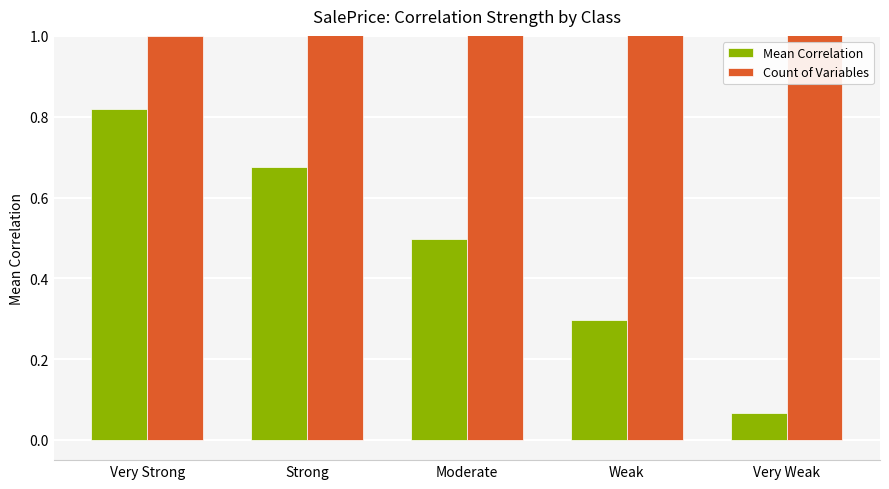

Which series has the widest spread of values?

Count of Variables